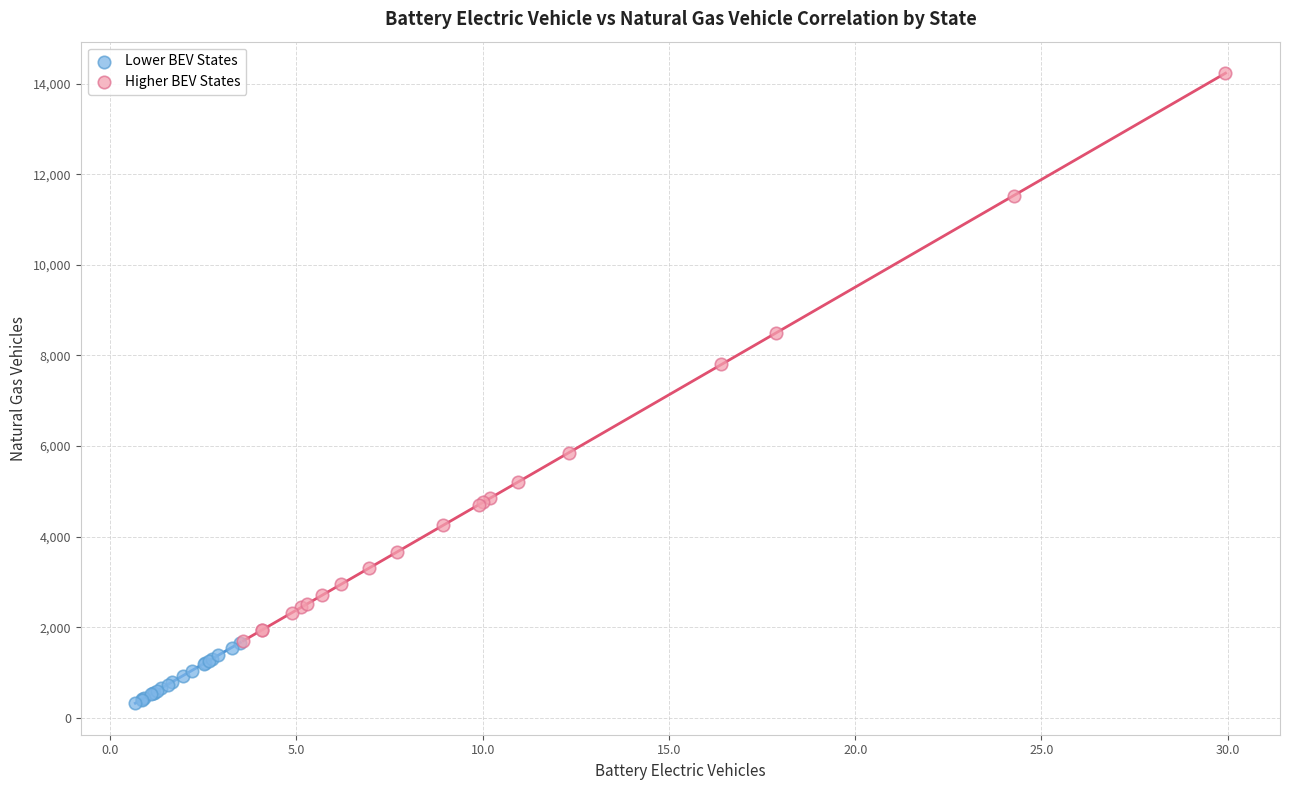

Which series reaches the maximum Y coordinate?

Higher BEV States